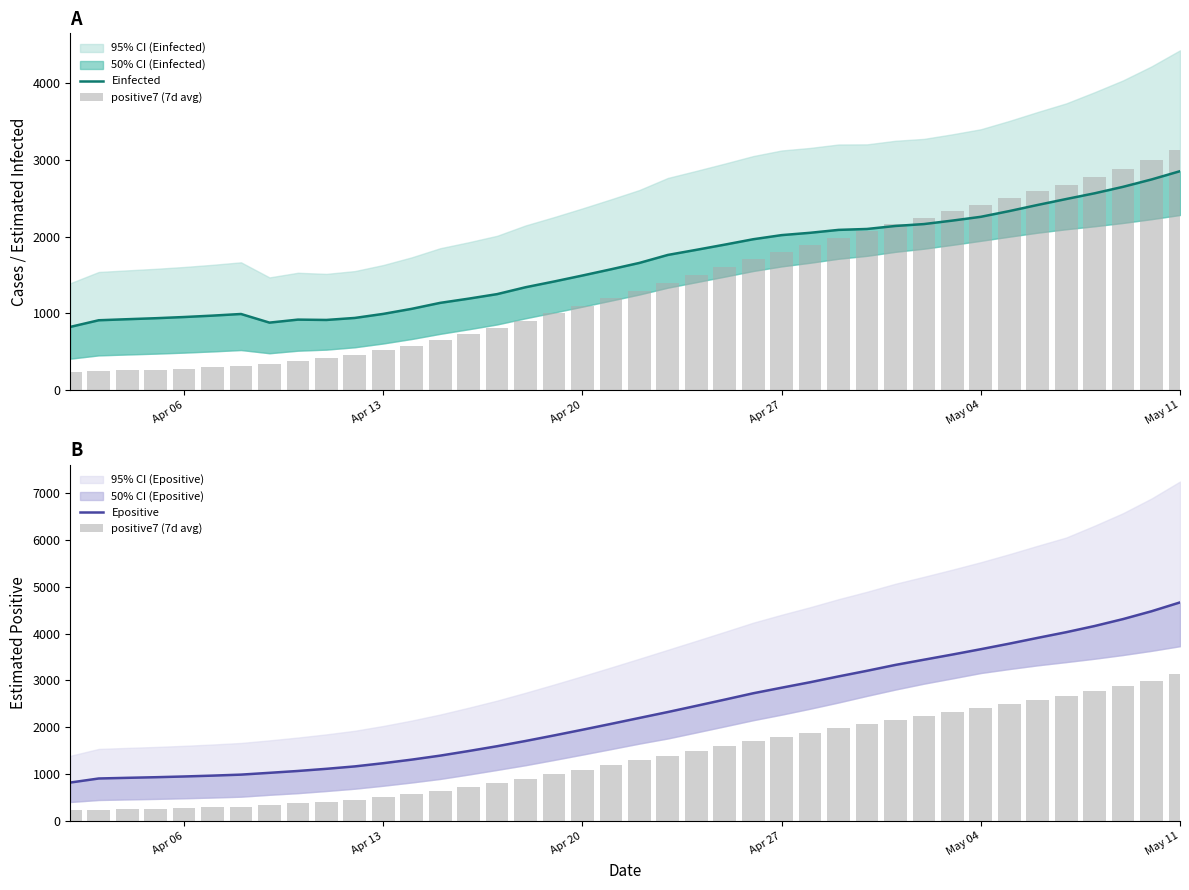

The positive7 (7d avg) series shows 613.4 at 8. True or false?

False